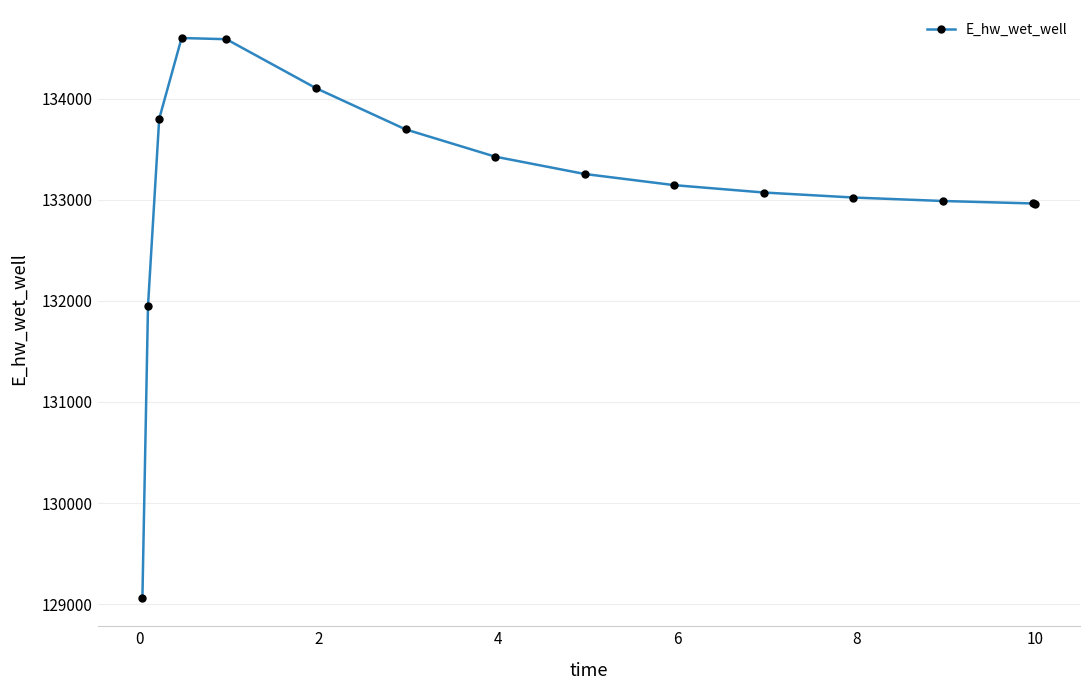

True or false: there are more than 0 points higher than both neighbors.

True